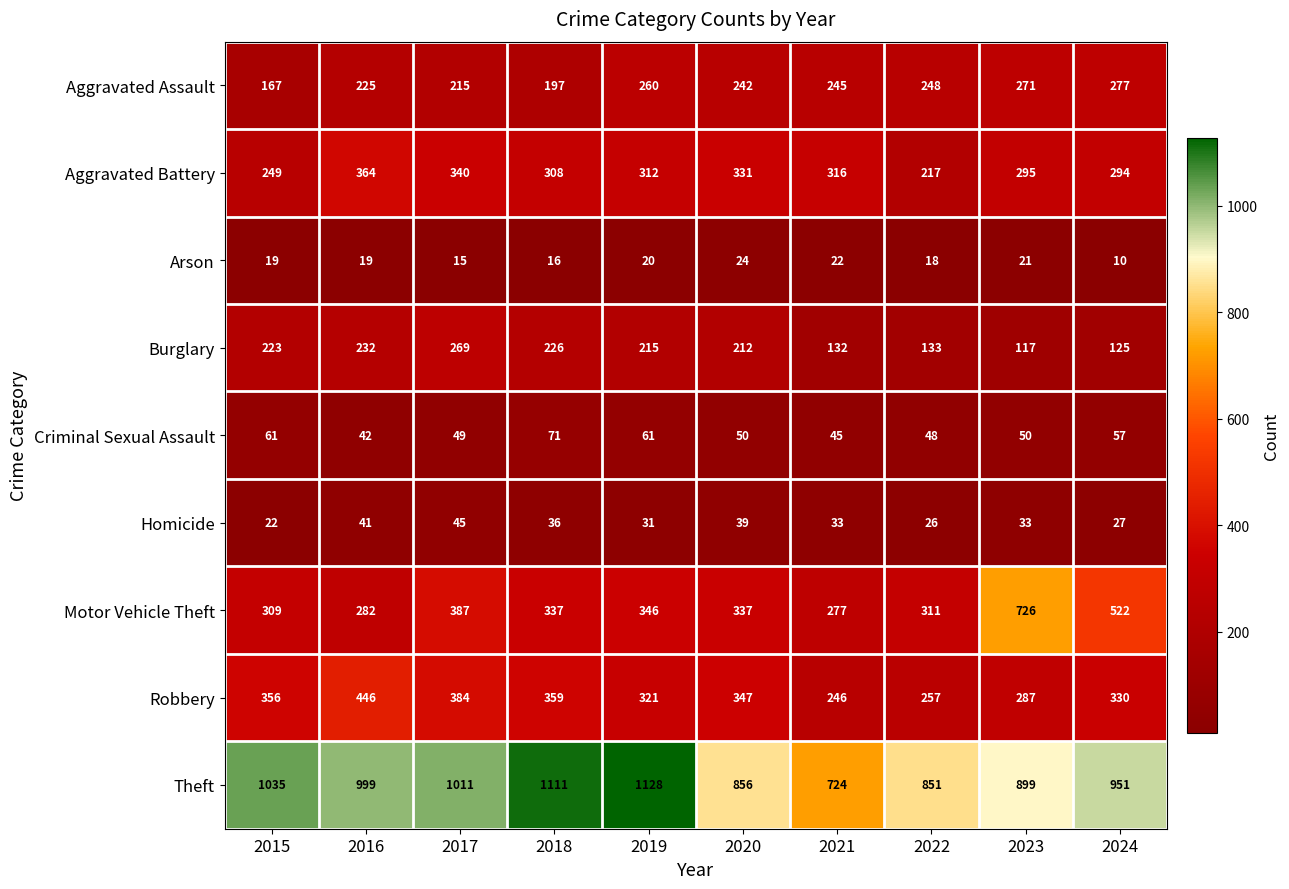

How many data points does each series have?

10